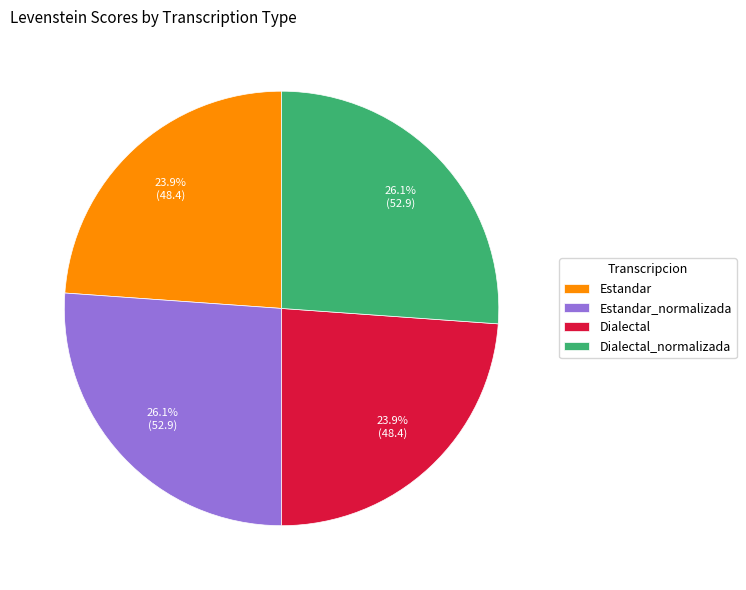

Is there a majority slice in this chart?

No